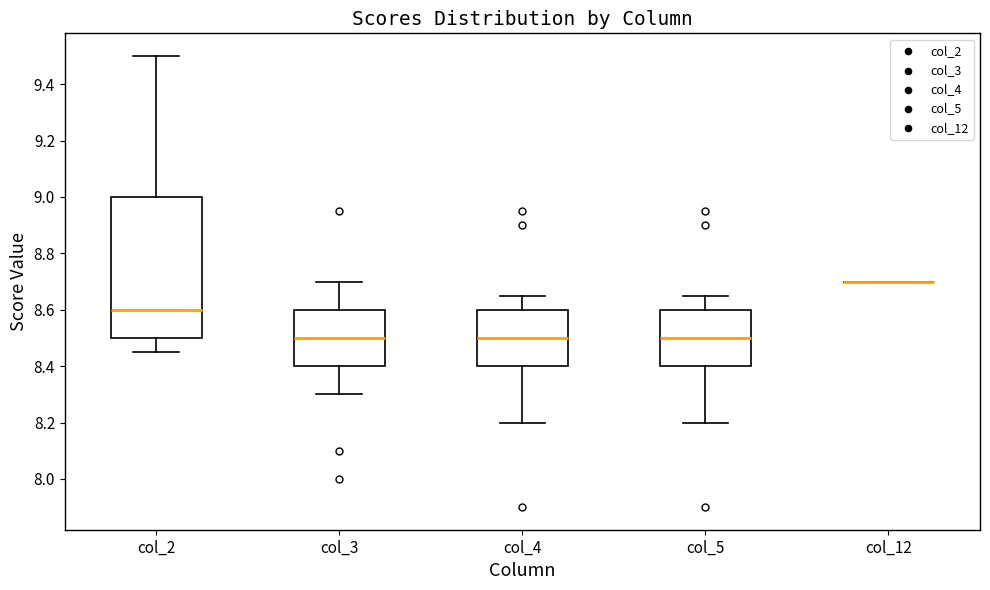

Which box is the tallest, from its lower edge to its upper edge?

col_2